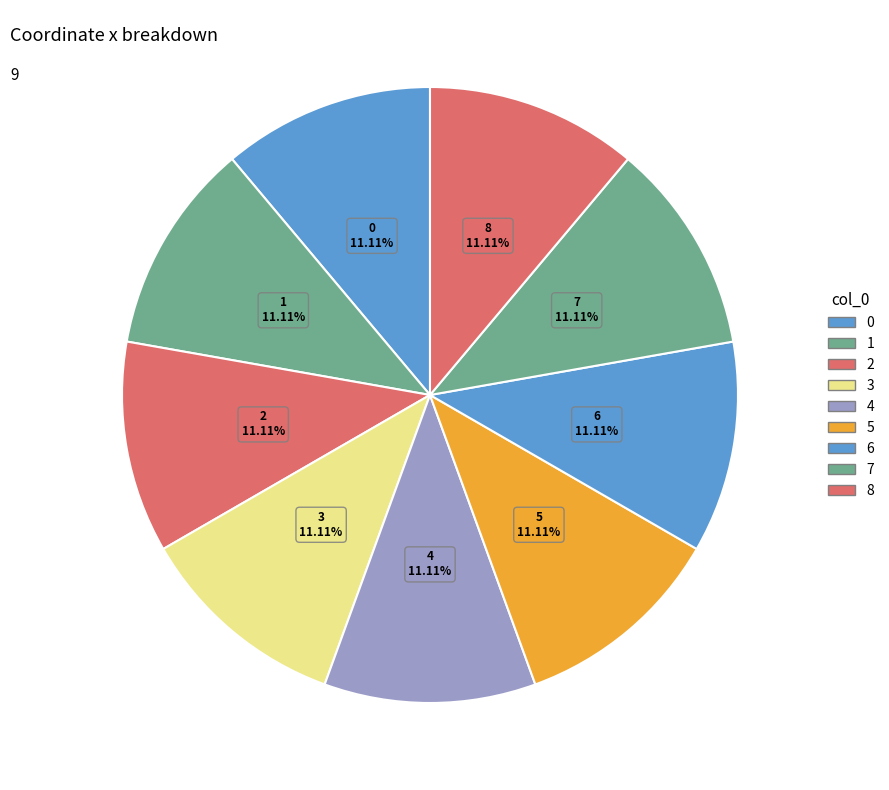

How many slices are in this pie chart?

9